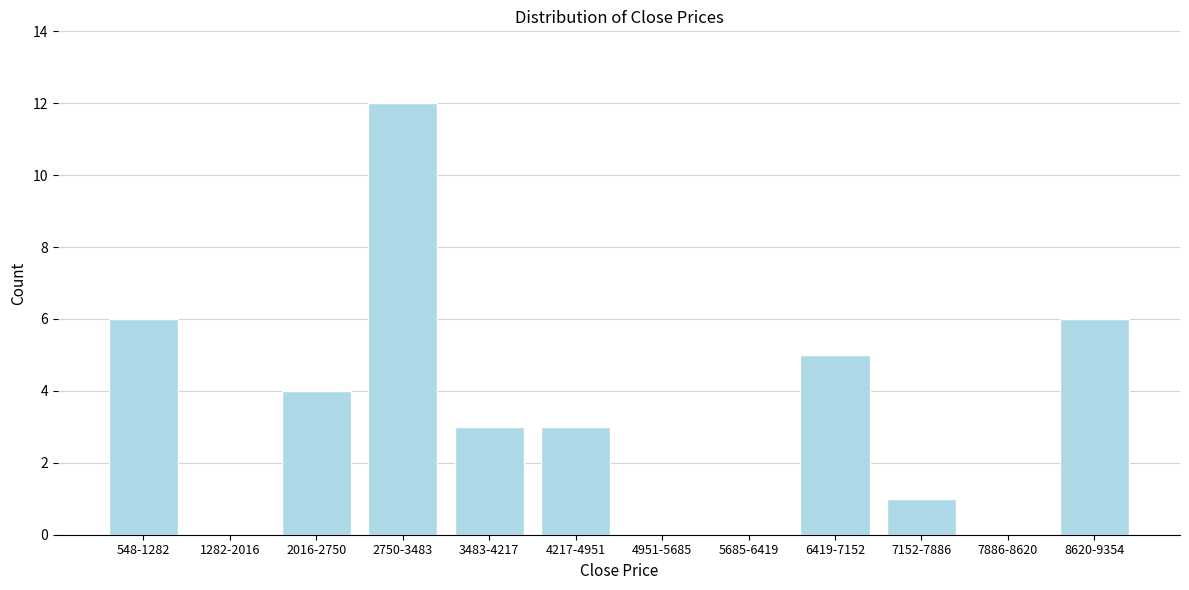

Reading left to right, what are all the values shown in this chart?

548-1282=6	1282-2016=0	2016-2750=4	2750-3483=12	3483-4217=3	4217-4951=3	4951-5685=0	5685-6419=0	6419-7152=5	7152-7886=1	7886-8620=0	8620-9354=6